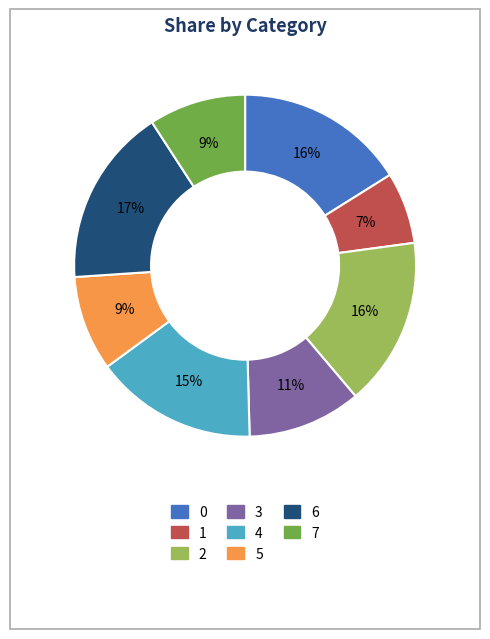

Which slice is the smallest?

1